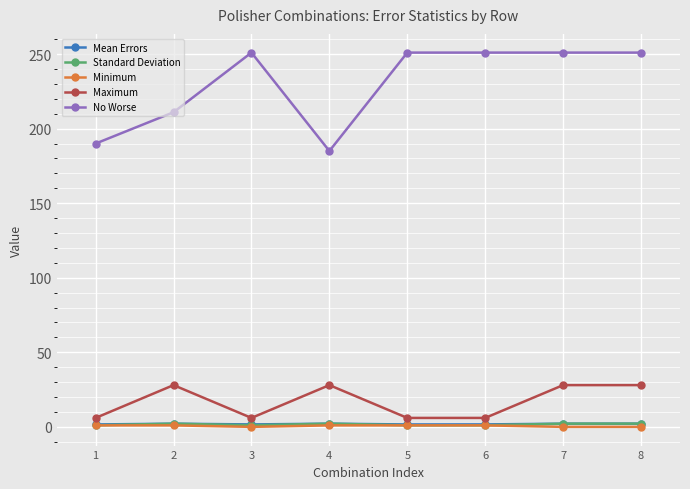

Which series changed the most between 2 and 3?

No Worse